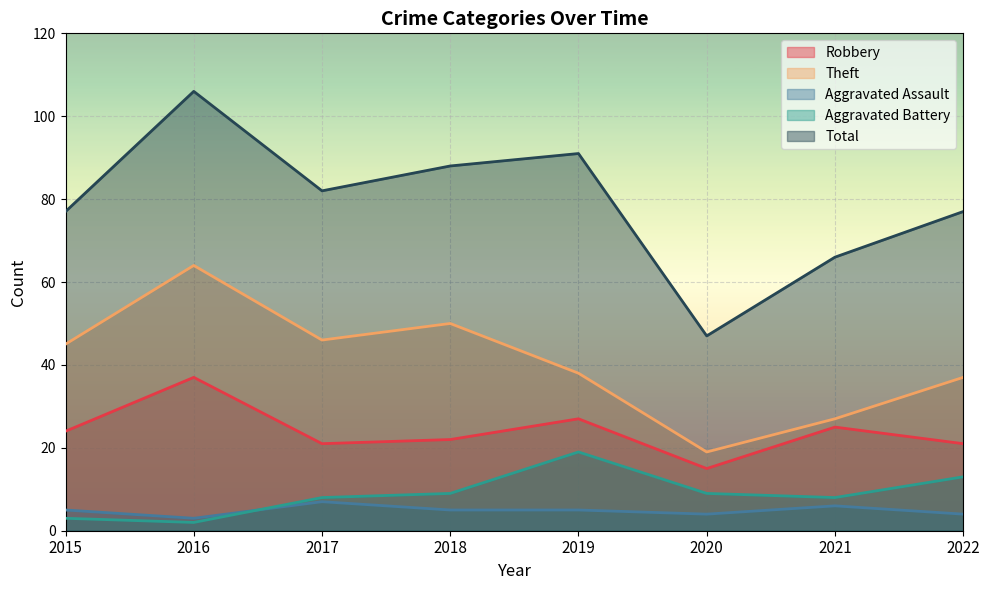

What is the difference between the Total values at 2018 and 2021?

22